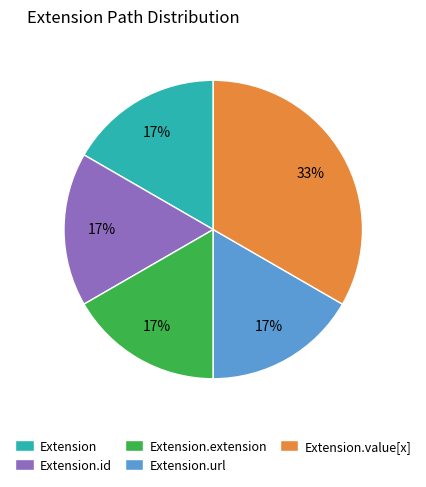

Does Extension.extension represent more than half of the total?

No